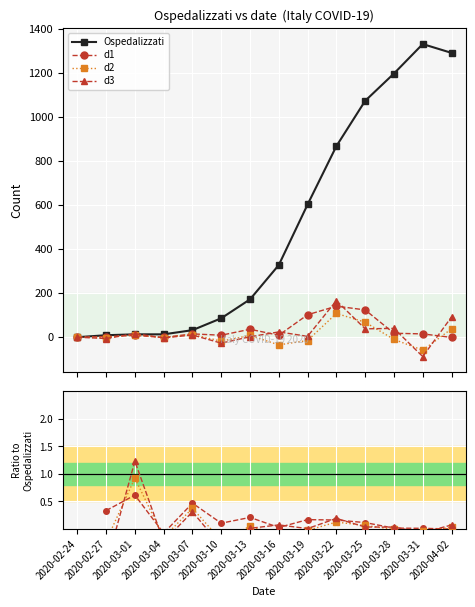

True or false: d1 has a value of 0.0 at 2020-03-19.

False